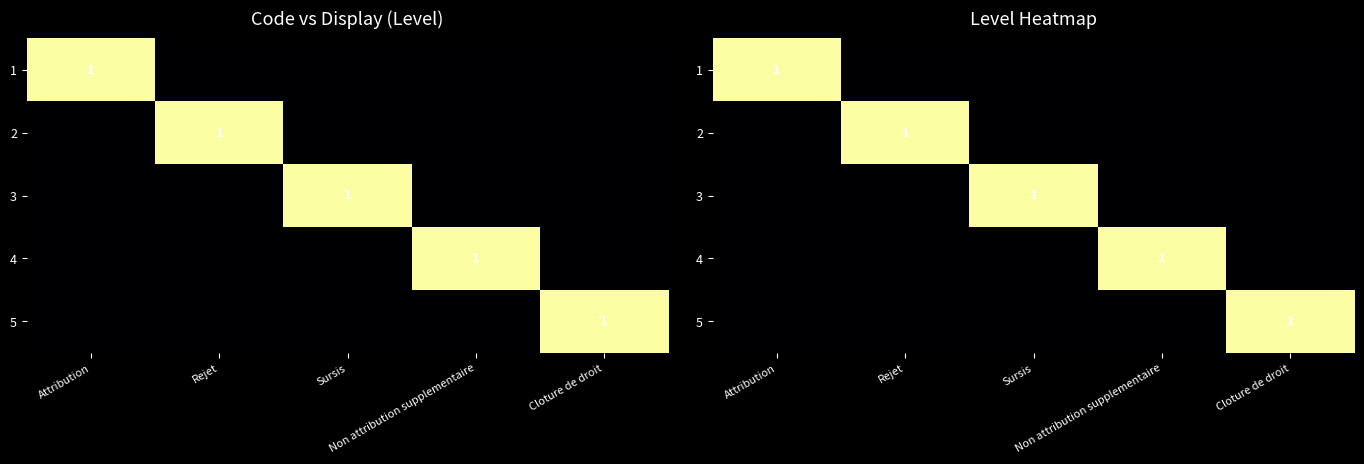

How many values in the 2 series exceed 0?

1